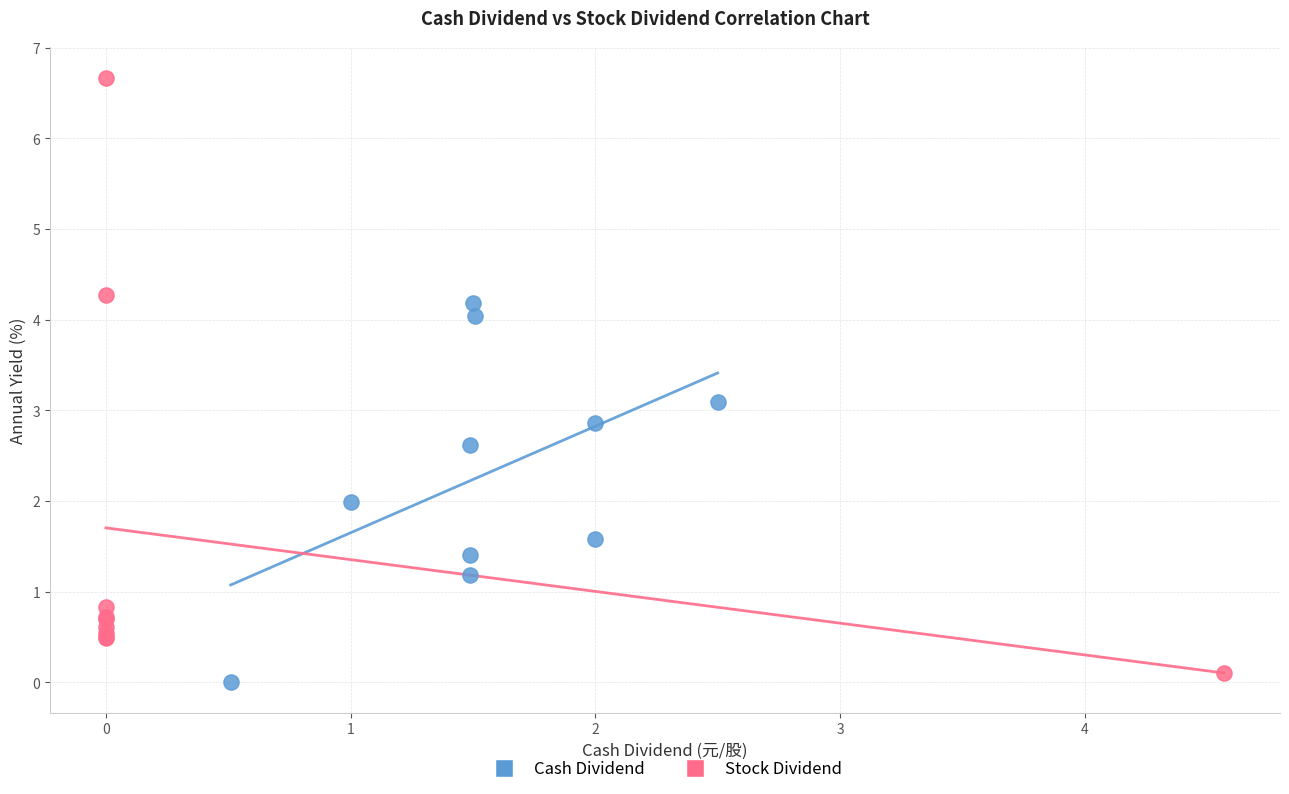

Which series contains the highest Y value?

Stock Dividend